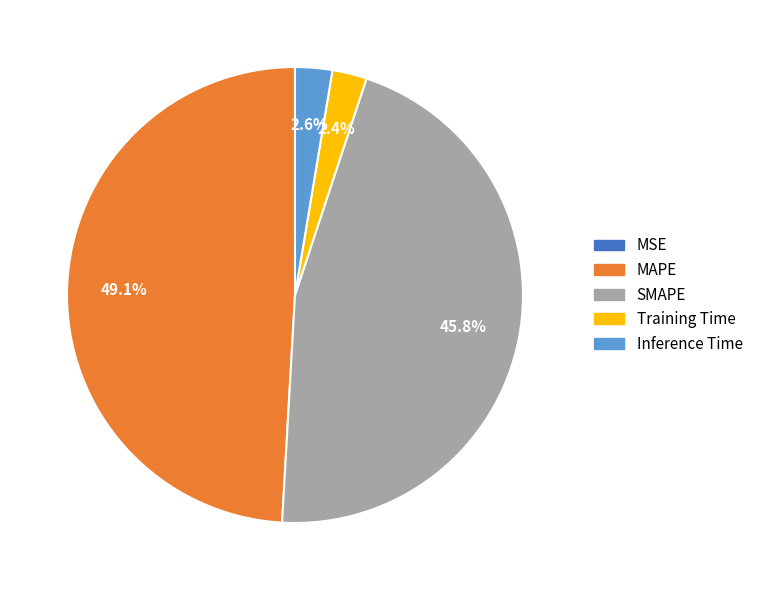

Which has a higher value, MAPE or Inference Time?

MAPE